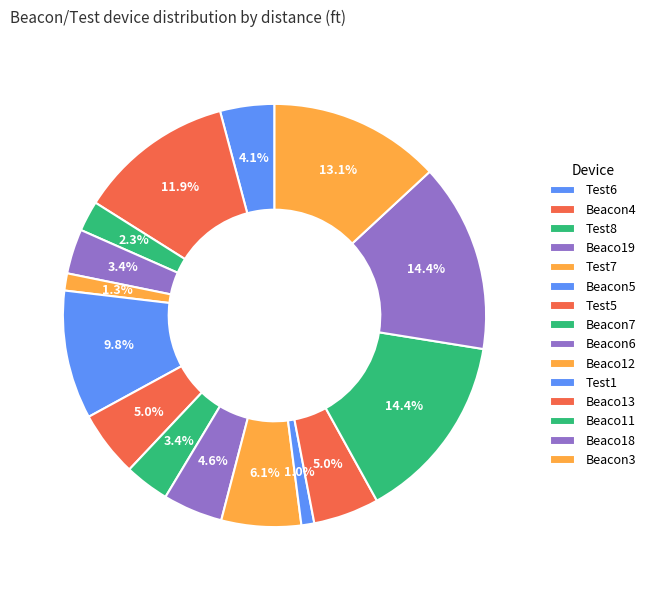

Combined, do Test6 and Test8 account for over 50%?

No